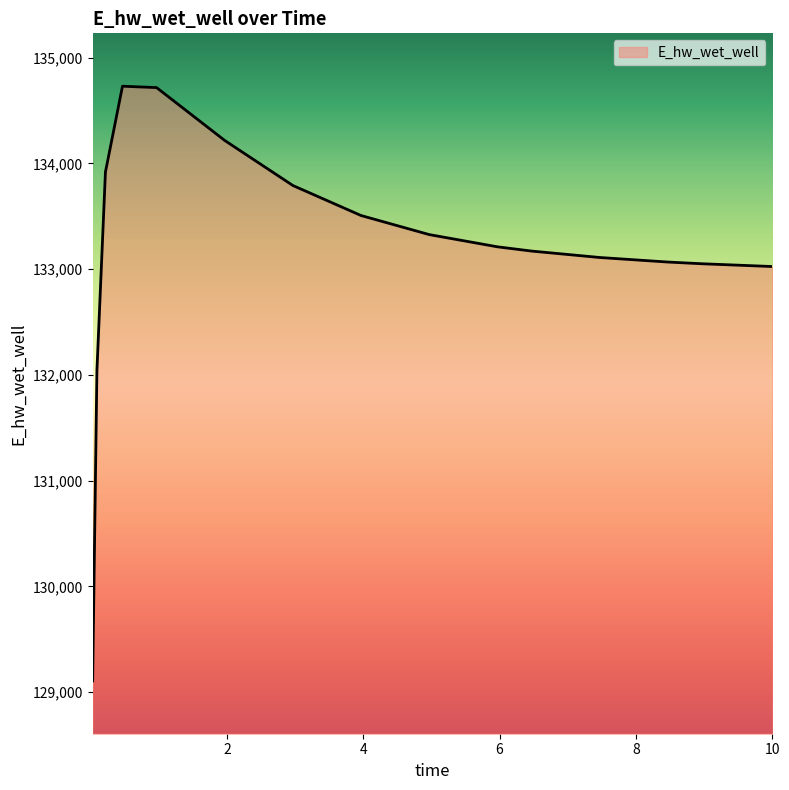

What is the smallest value displayed?

129107.9